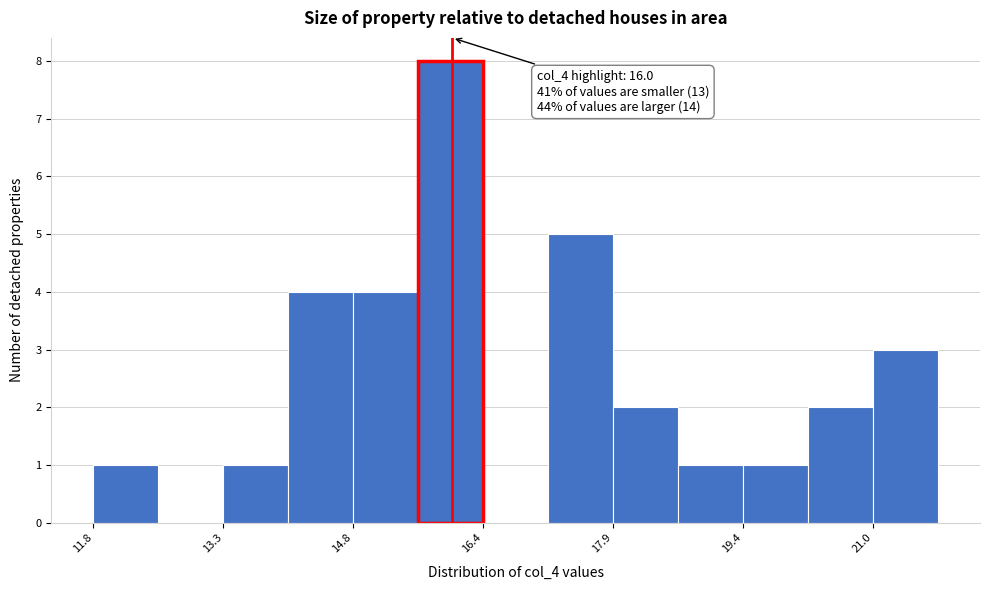

Around what value on the x-axis is the tallest bar? Give the approximate position of its centre, as read against the axis.

16.0